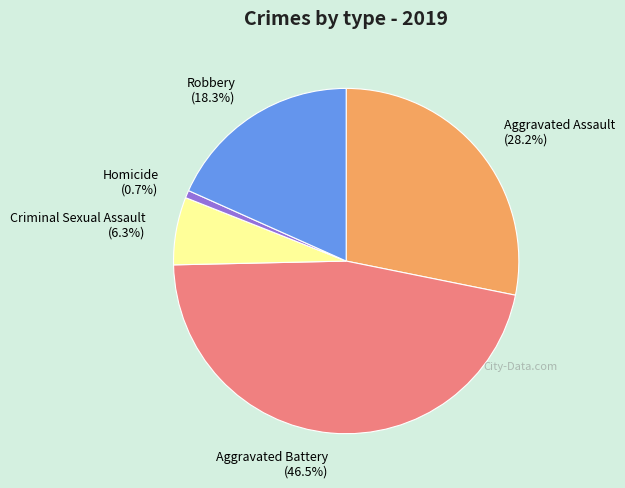

To the nearest percent, what is the average slice percentage?

20%